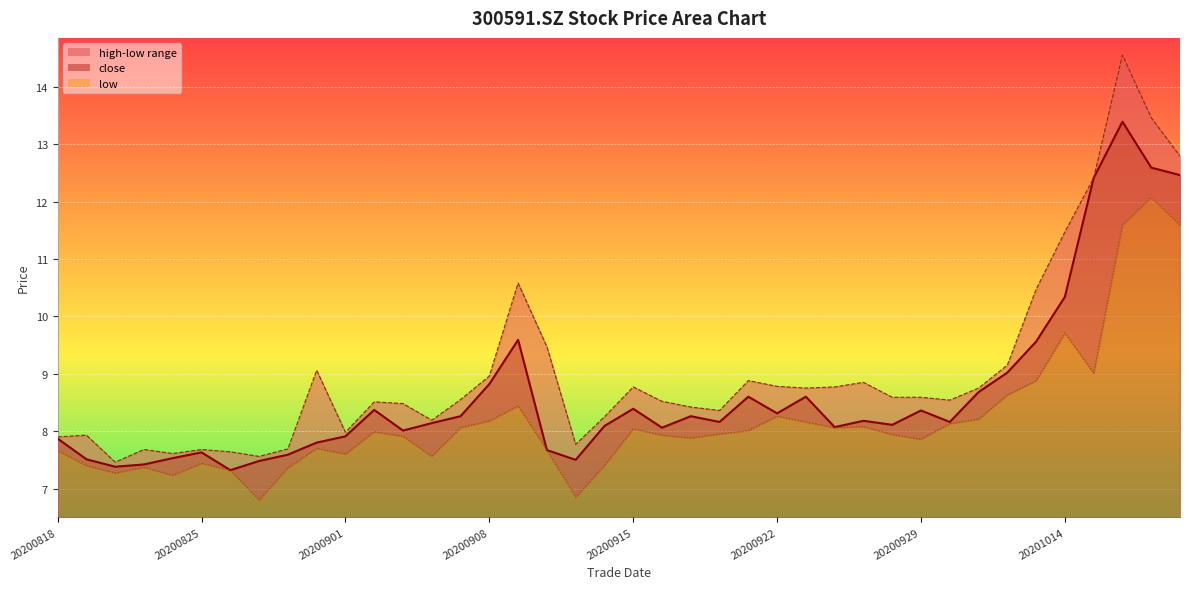

Which series has the largest total across all categories?

high